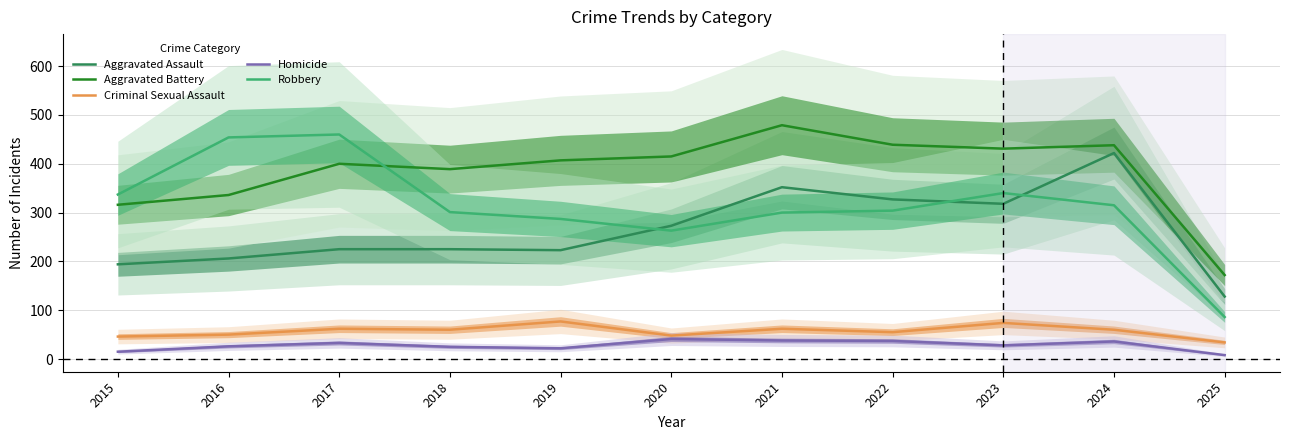

True or false: Criminal Sexual Assault and Homicide cross at least once.

False